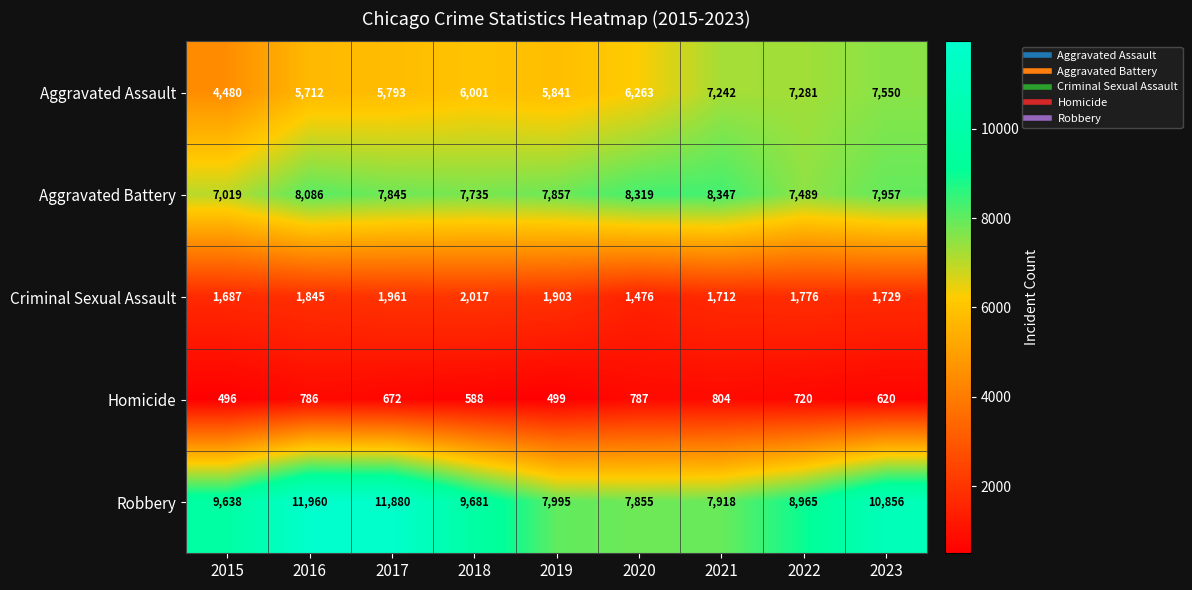

Which series has the largest range (max minus min)?

Robbery